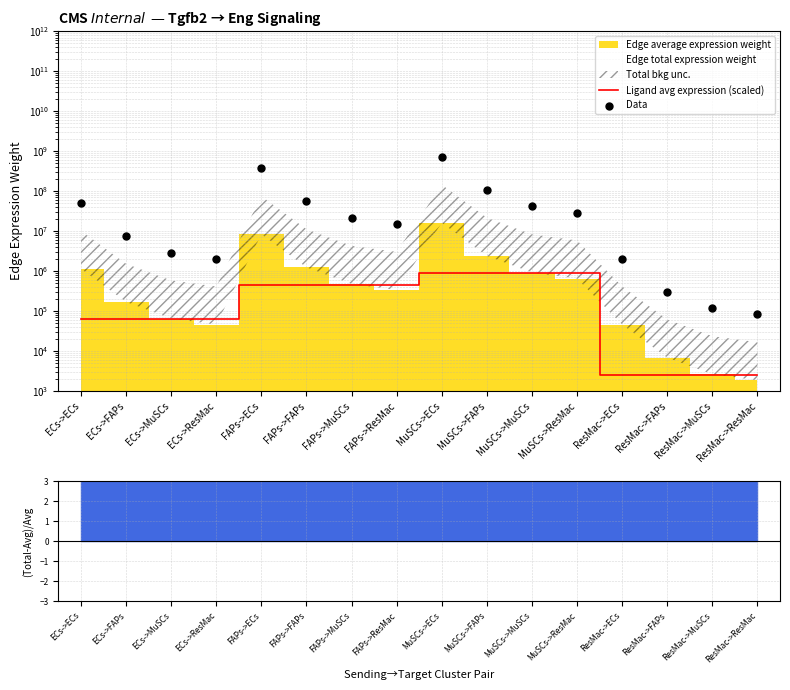

Which series reaches the maximum Y coordinate?

Data